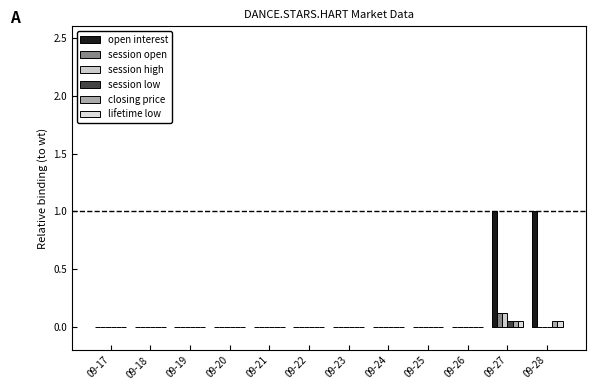

Is the value of session low at 09-27 greater than the value of lifetime low at 09-22?

Yes